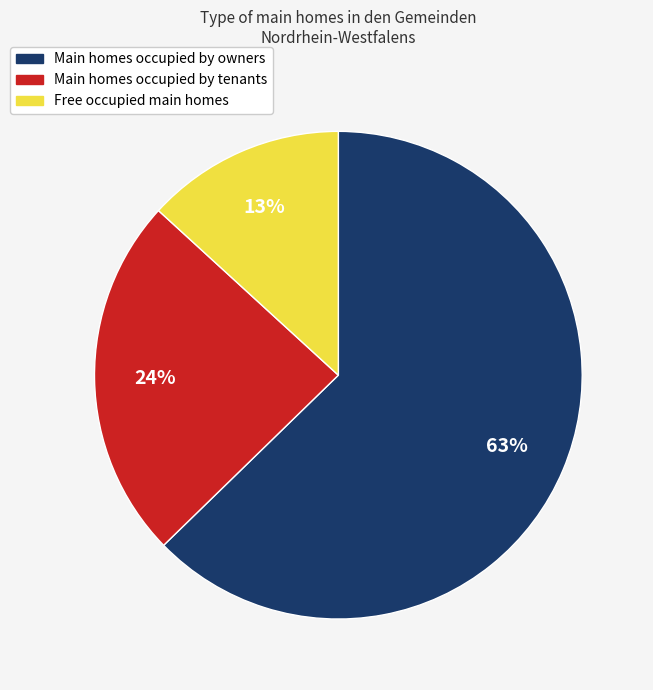

To the nearest percent, what is the difference between the largest and smallest slice percentages?

50%